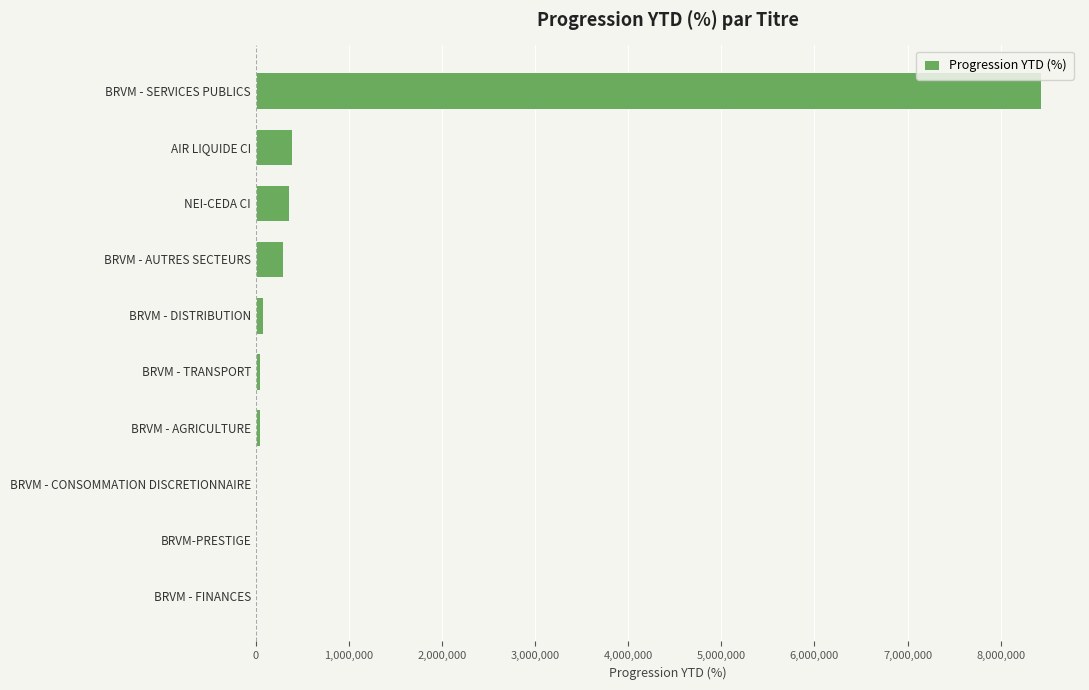

Between BRVM - FINANCES and NEI-CEDA CI, which is larger?

NEI-CEDA CI